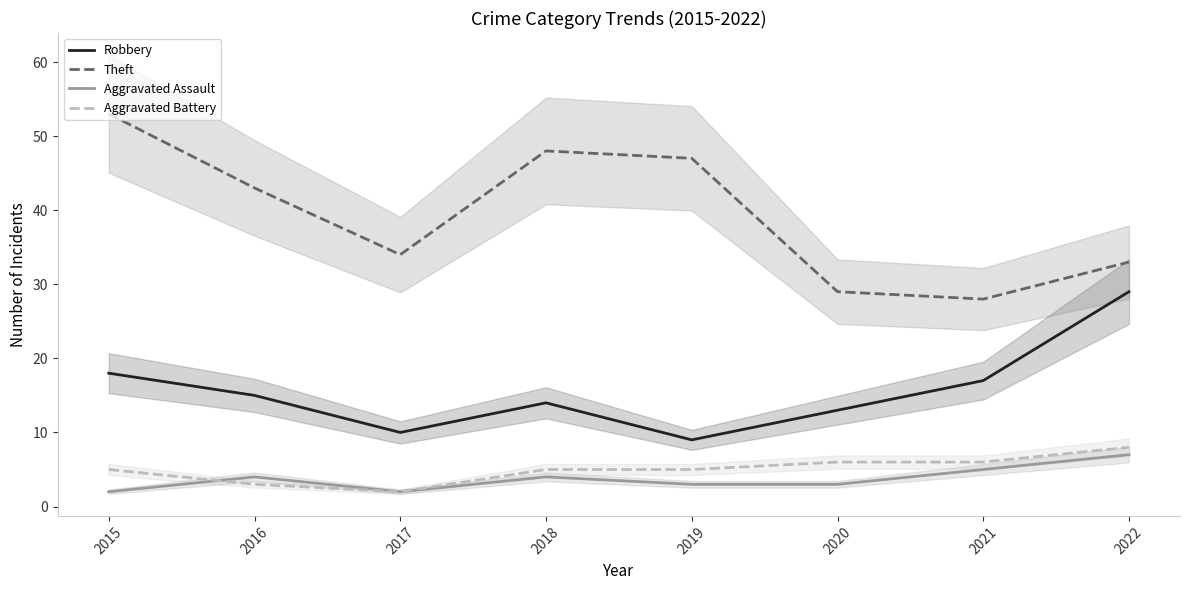

True or false: Aggravated Assault and Theft intersect in this chart.

False